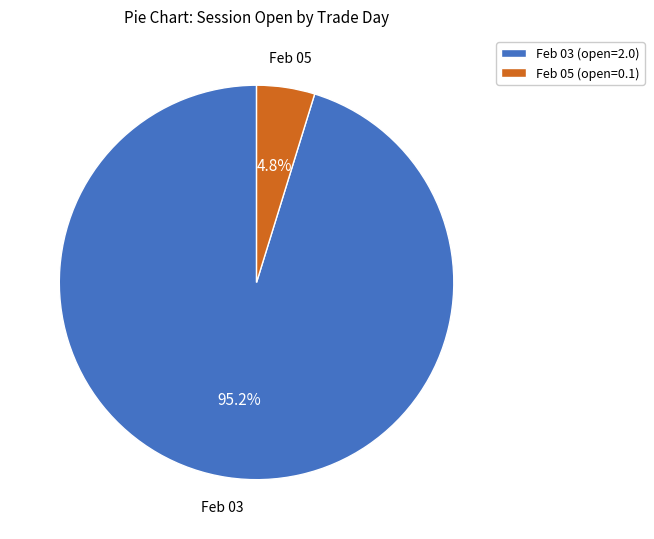

What is the largest slice in the pie chart?

Feb 03 (open=2.0)